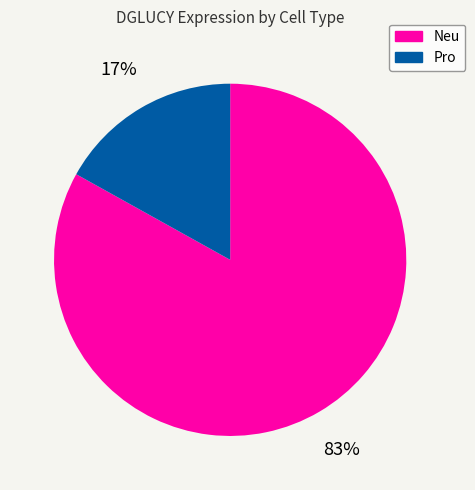

Is the sum of Neu and Pro greater than half?

Yes